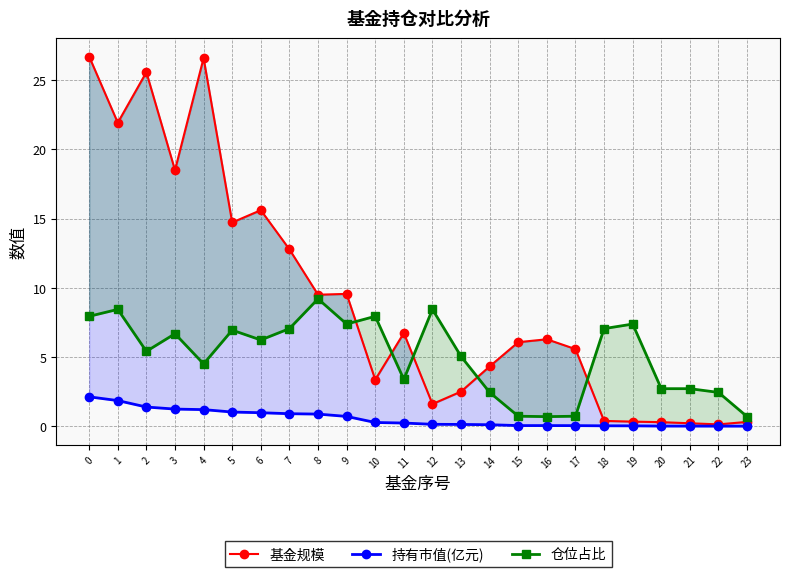

What is the sum of all 持有市值(亿元) values?

13.3